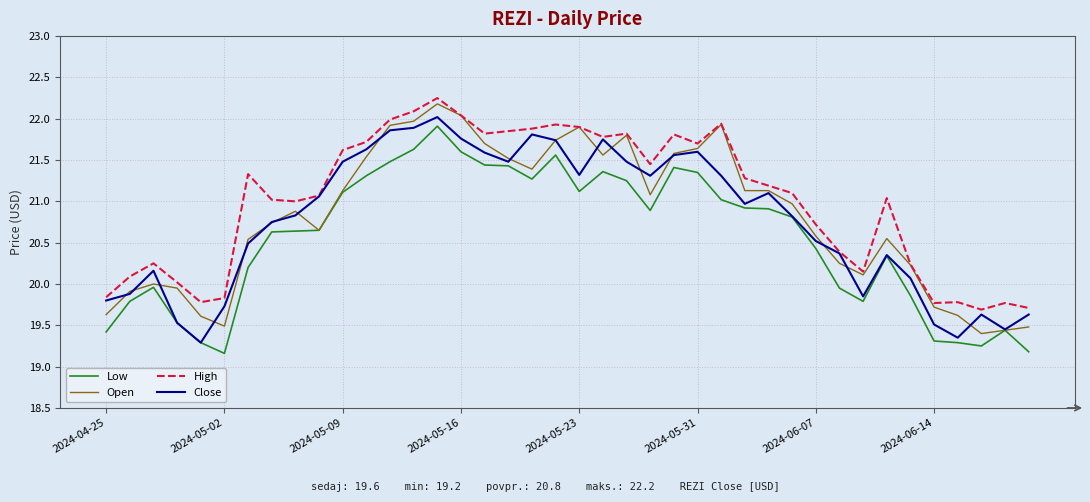

Which series has the largest total across all categories?

High